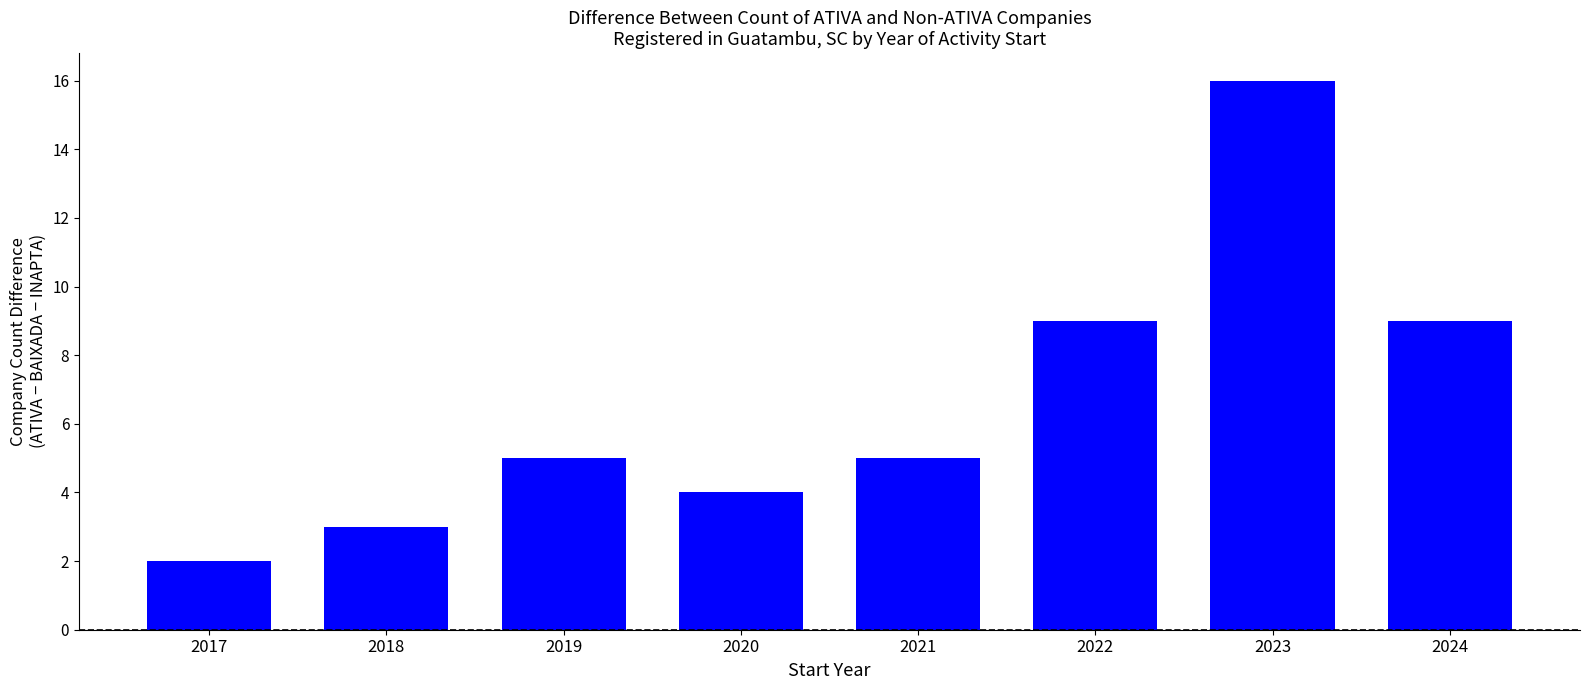

What is the sum of the values at 2019 and 2017?

7